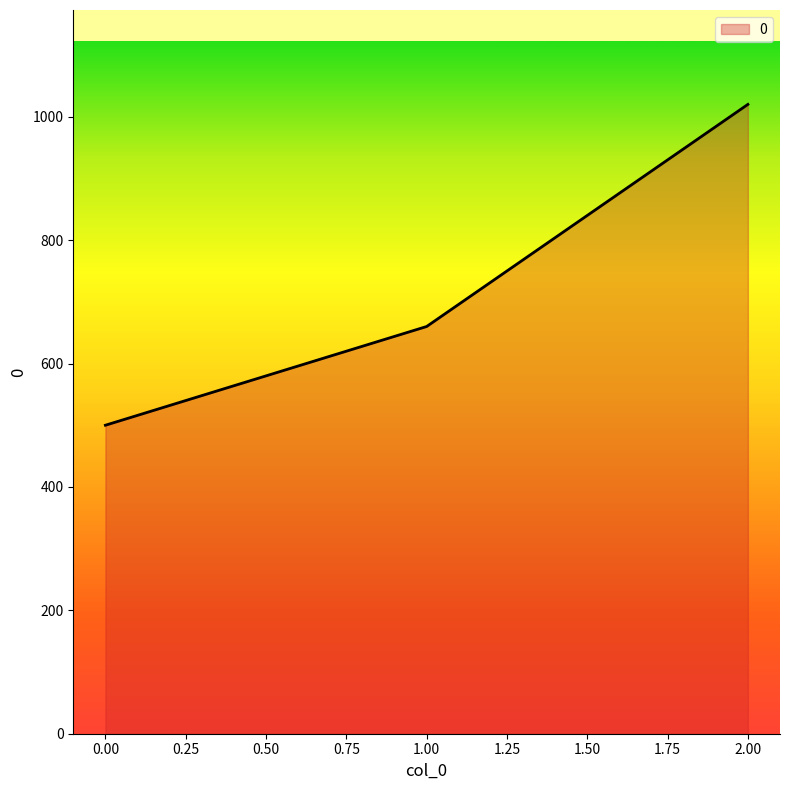

What value does the data have at 1.00, to the nearest 10?

660